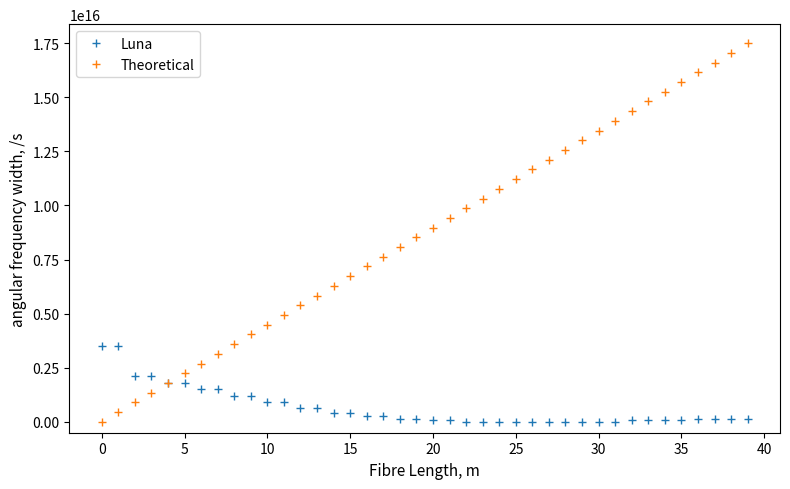

Rank the series by their average value, from lowest to highest.

Luna, Theoretical